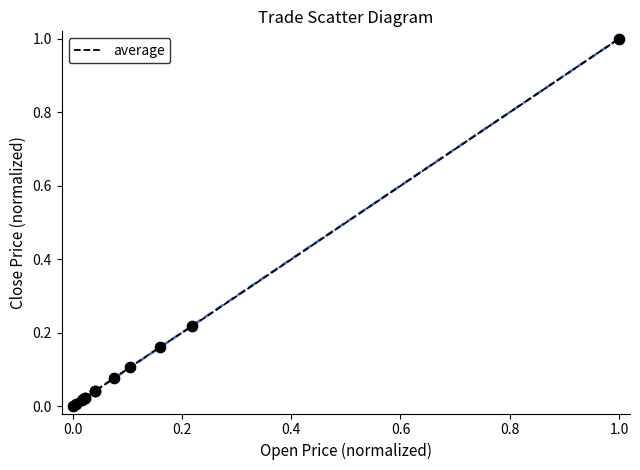

What is the difference between the maximum and minimum values?

1.0